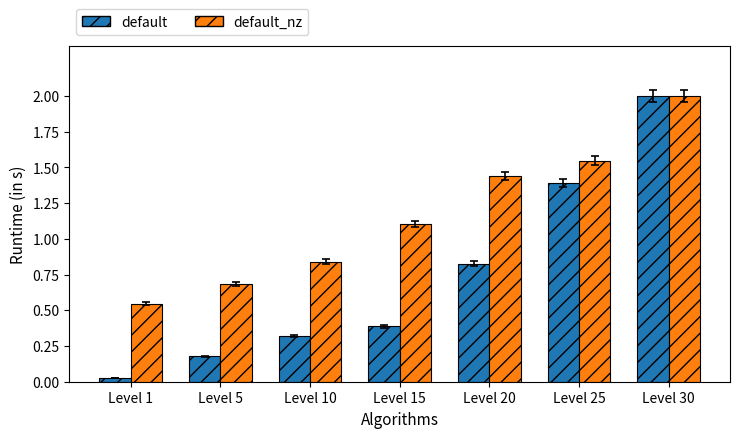

What is the maximum value for default?

2.0